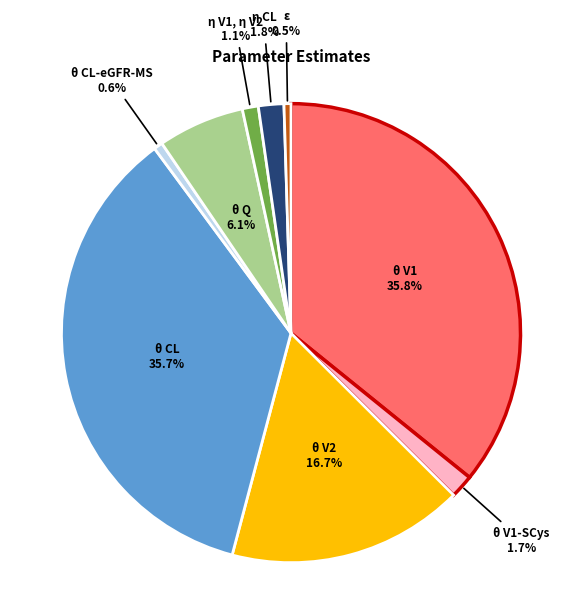

Does η V1, η V2 account for over 50% of the chart?

No